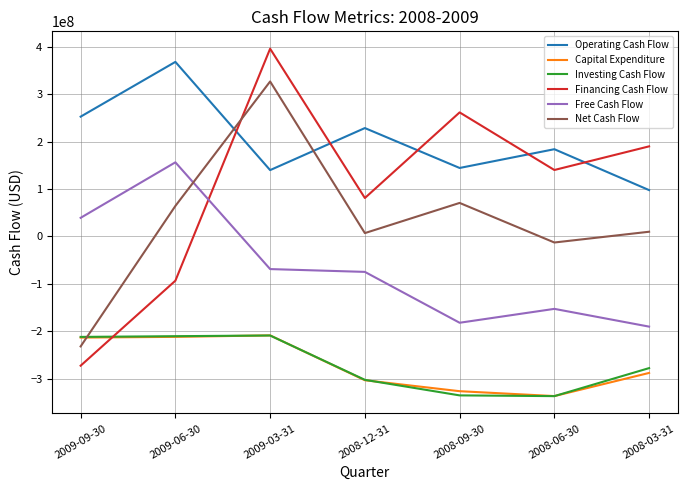

The Free Cash Flow series shows 39241000 at 2009-09-30. True or false?

True